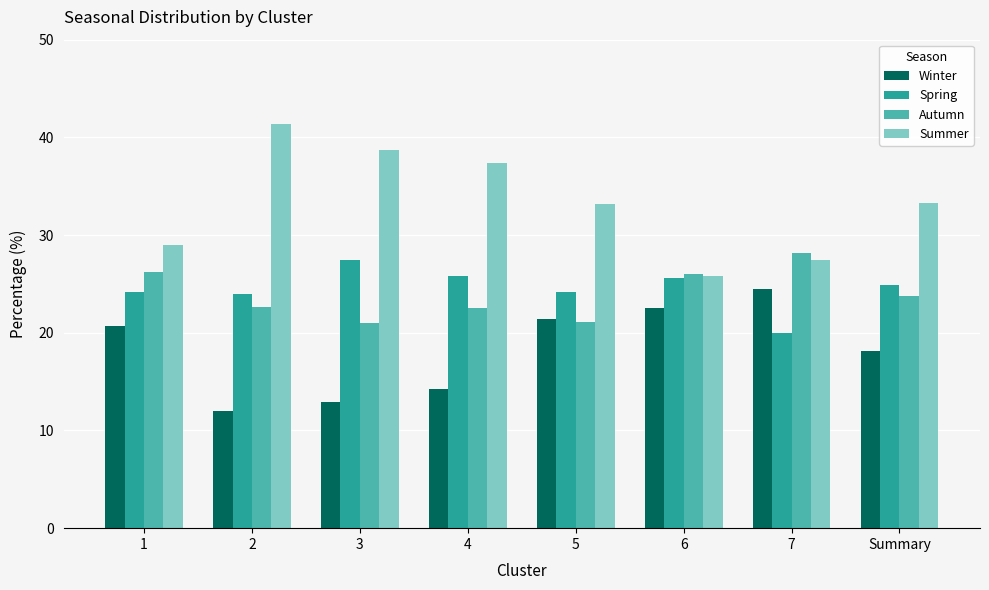

Is it true that Winter equals 24.4 at 7?

True